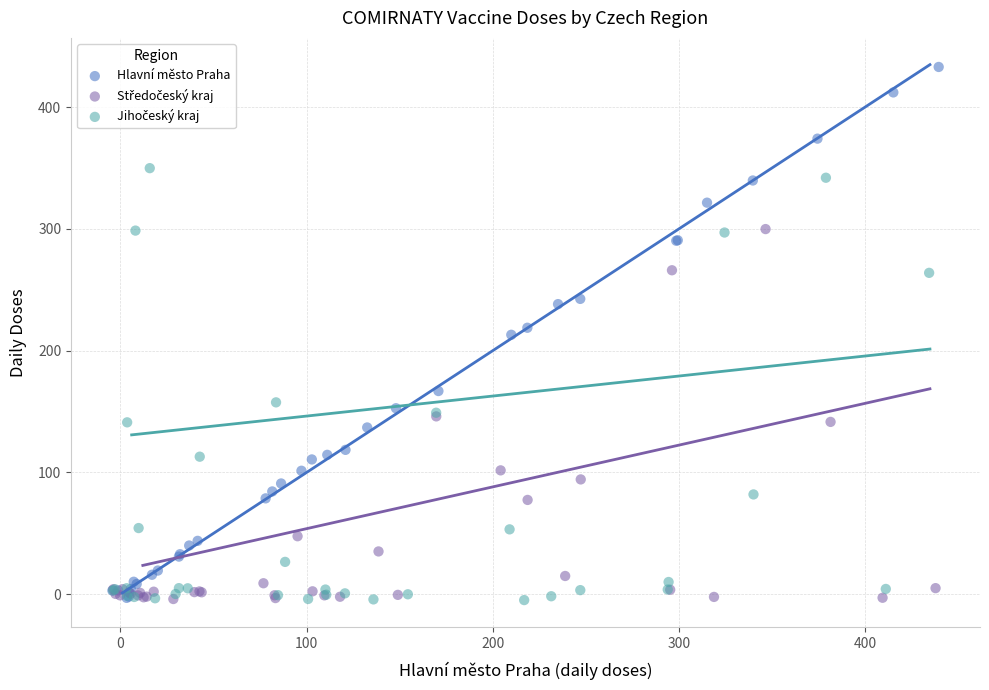

Which series contains the highest Y value?

Hlavní město Praha